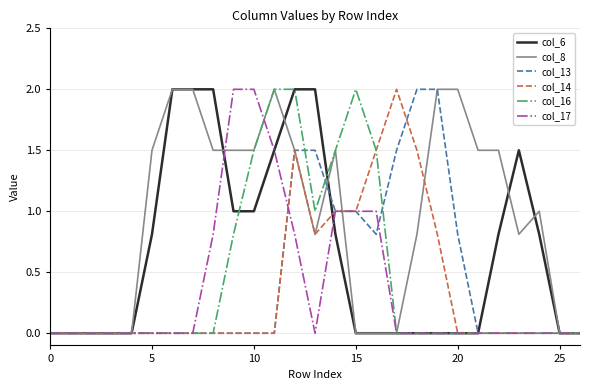

Reading right to left, extract all data points from this chart.

col_6: 0.0	0.0	0.8	1.5	0.8	0.0	0.0	0.0	0.0	0.0	0.0	0.0	0.8	2.0	2.0	1.5	1.0	1.0	2.0	2.0	2.0	0.8	0.0	0.0	0.0	0.0	0.0
col_8: 0.0	0.0	1.0	0.8	1.5	1.5	2.0	2.0	0.8	0.0	0.0	0.0	1.5	0.8	1.5	2.0	1.5	1.5	1.5	2.0	2.0	1.5	0.0	0.0	0.0	0.0	0.0
col_13: 0.0	0.0	0.0	0.0	0.0	0.0	0.8	2.0	2.0	1.5	0.8	1.0	1.0	1.5	1.5	0.0	0.0	0.0	0.0	0.0	0.0	0.0	0.0	0.0	0.0	0.0	0.0
col_14: 0.0	0.0	0.0	0.0	0.0	0.0	0.0	0.8	1.5	2.0	1.5	1.0	1.0	0.8	1.5	0.0	0.0	0.0	0.0	0.0	0.0	0.0	0.0	0.0	0.0	0.0	0.0
col_16: 0.0	0.0	0.0	0.0	0.0	0.0	0.0	0.0	0.0	0.0	1.5	2.0	1.5	1.0	2.0	2.0	1.5	0.8	0.0	0.0	0.0	0.0	0.0	0.0	0.0	0.0	0.0
col_17: 0.0	0.0	0.0	0.0	0.0	0.0	0.0	0.0	0.0	0.0	1.0	1.0	1.0	0.0	0.8	1.5	2.0	2.0	0.8	0.0	0.0	0.0	0.0	0.0	0.0	0.0	0.0